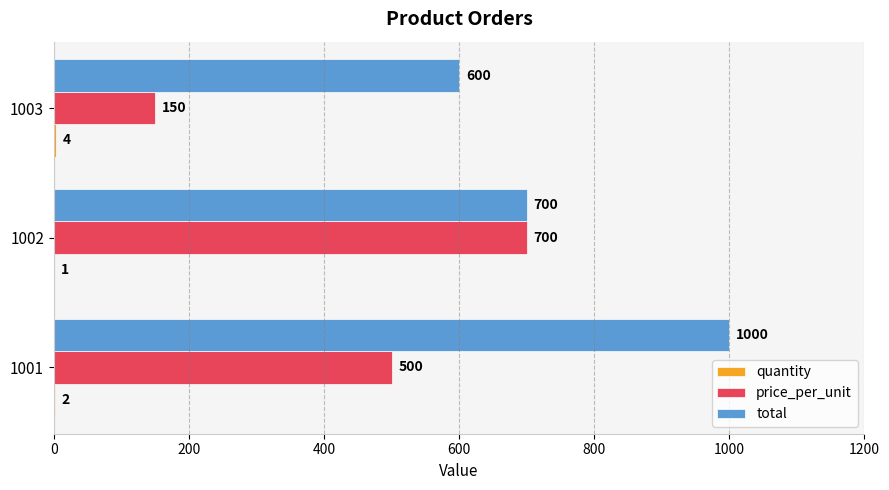

Is the value of price_per_unit at 1002 greater than the value of total at 1001?

No